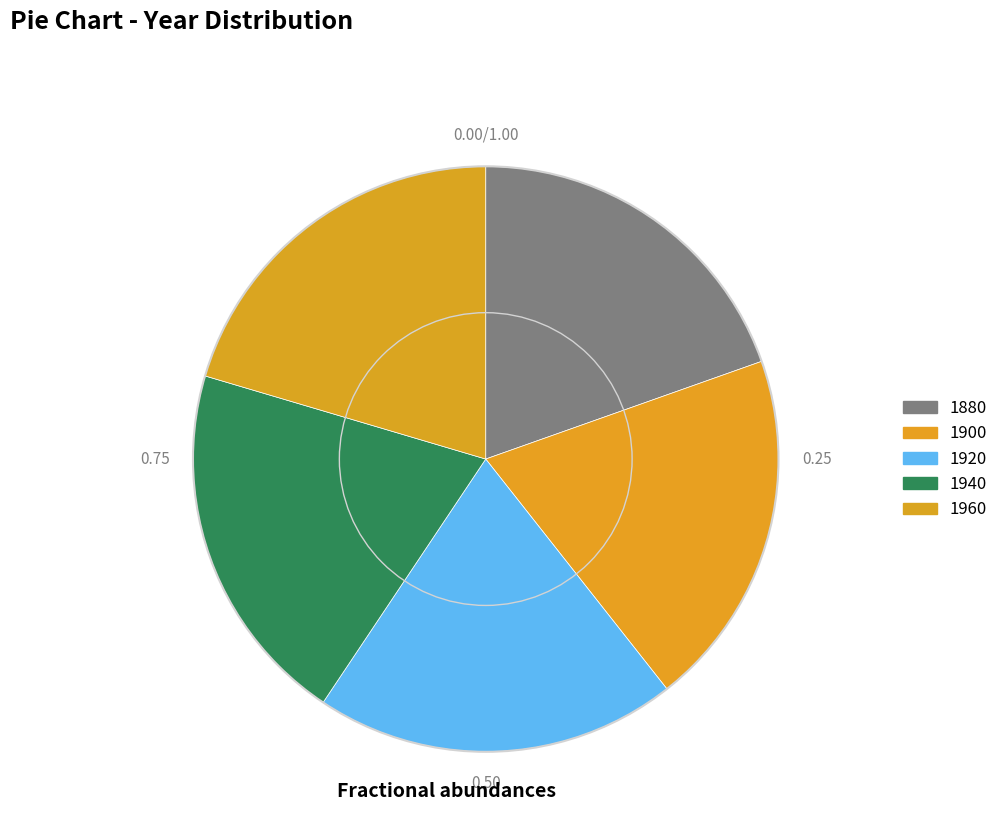

True or false: 1900 accounts for 30% of the total.

False